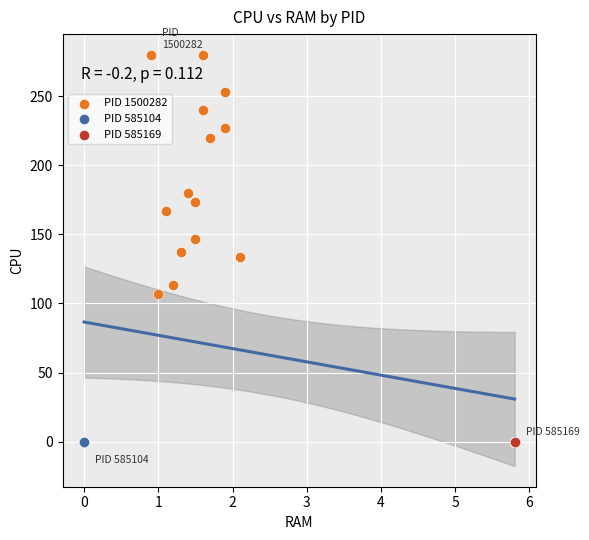

Which series reaches the maximum Y coordinate?

PID 1500282